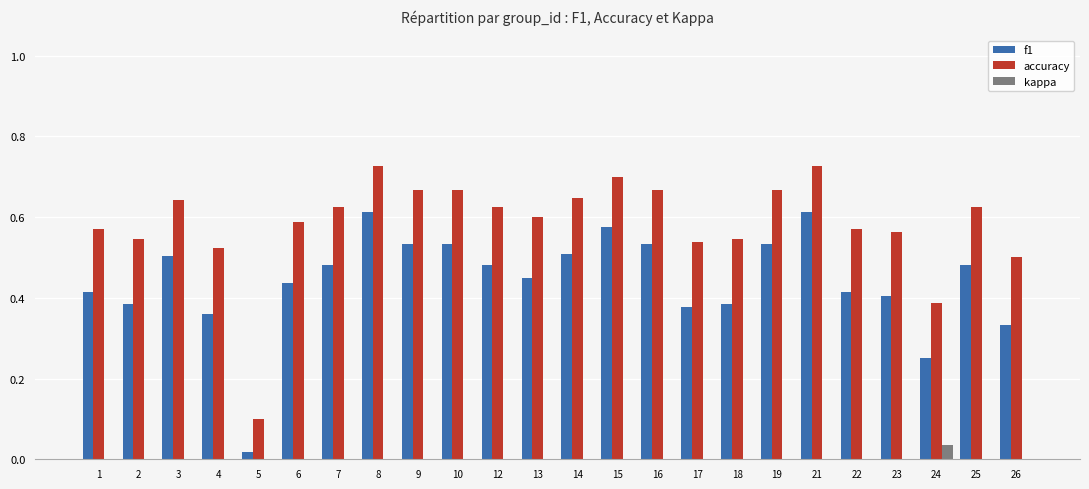

The accuracy series shows 0.7 at 16. True or false?

True